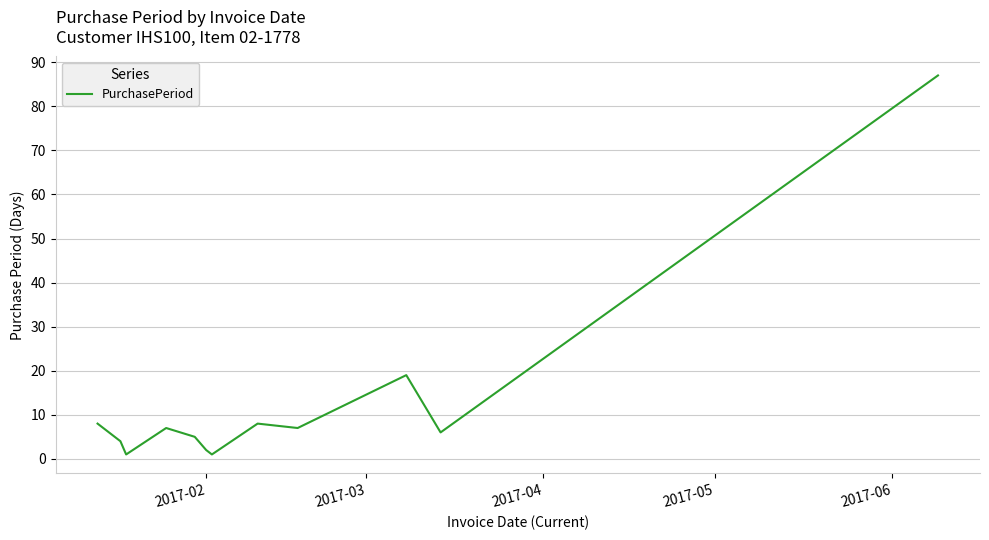

What is the maximum value shown in the chart?

87